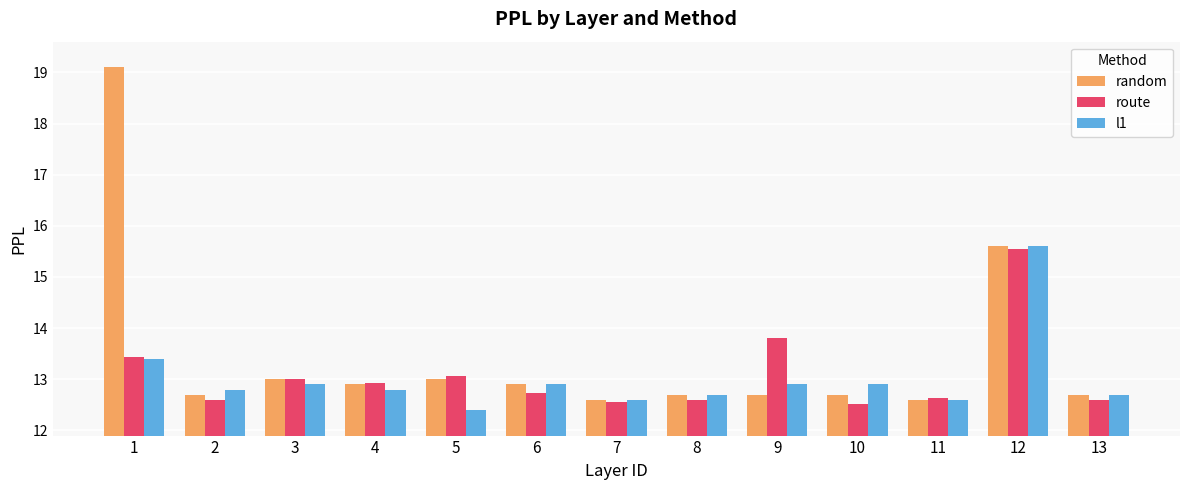

What is the sum of all route values?

170.0